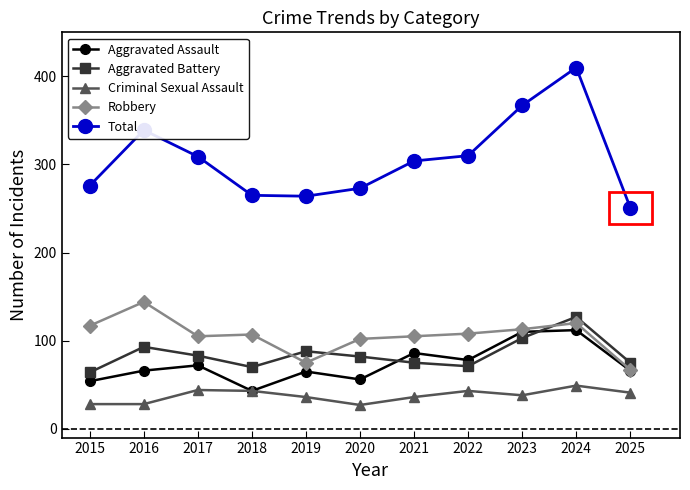

Count the number of data series in this chart.

5